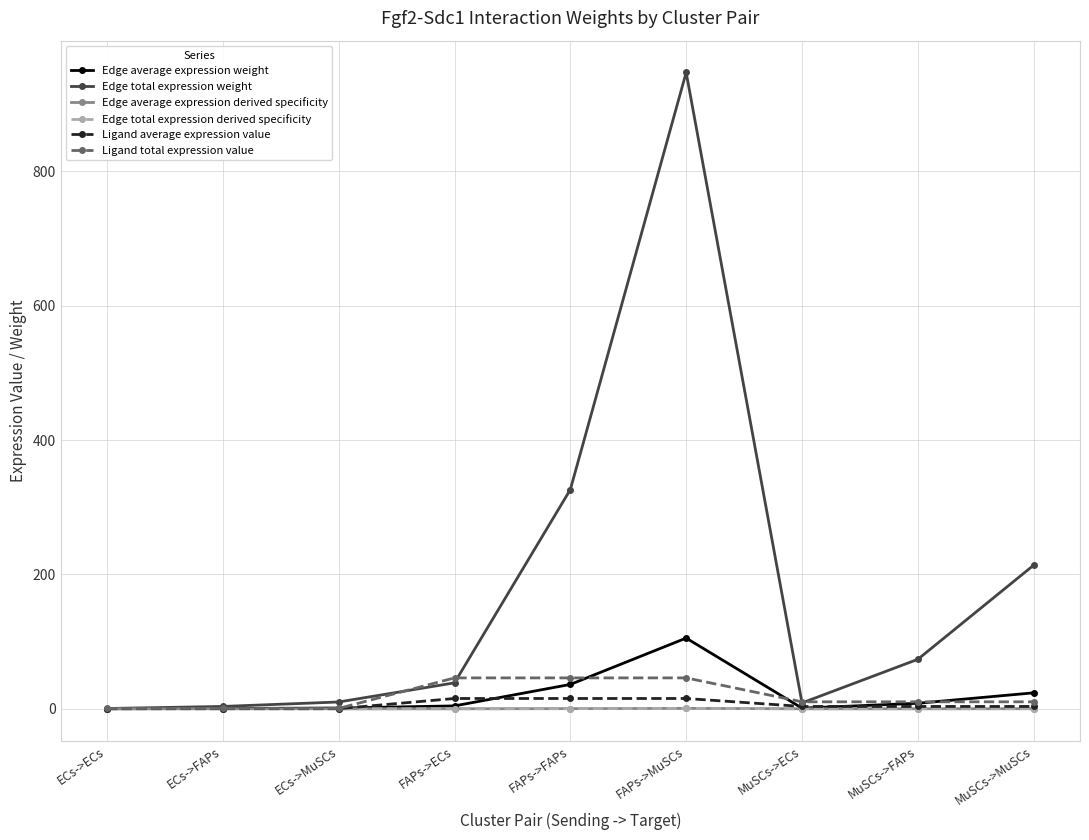

True or false: Ligand average expression value and Edge total expression weight intersect in this chart.

False